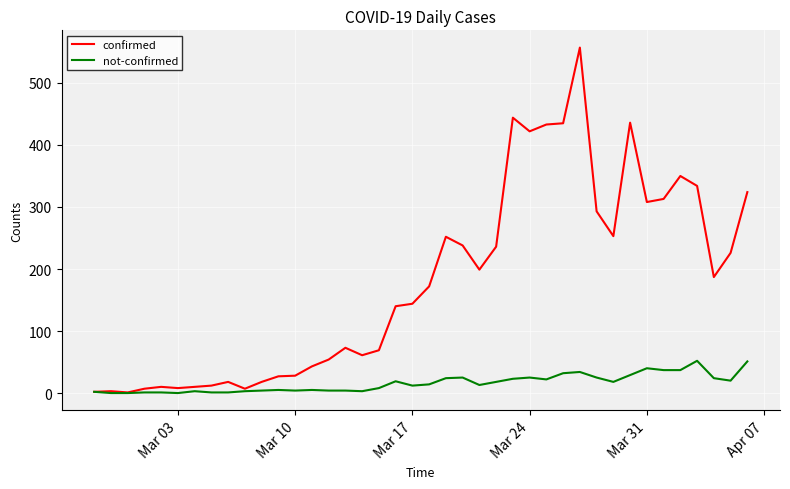

What is the difference between the maximum and minimum values in the confirmed series?

556